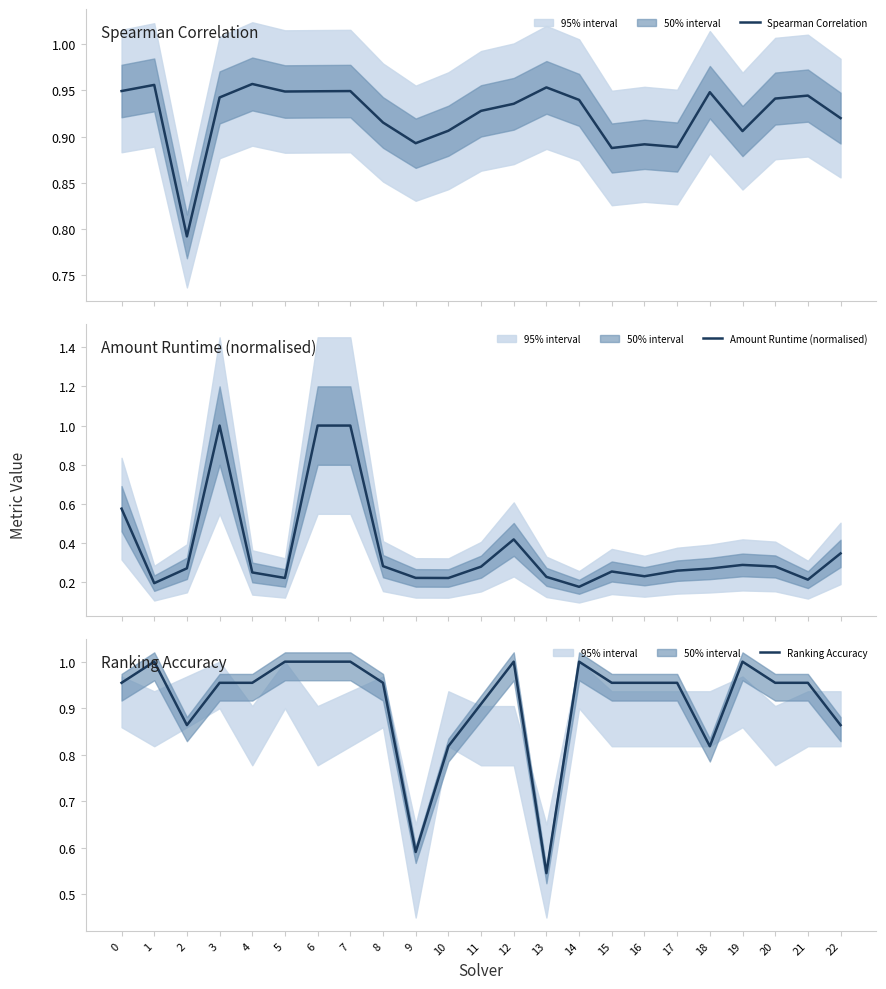

Count the Spearman Correlation values in the range 0 to 1.

23